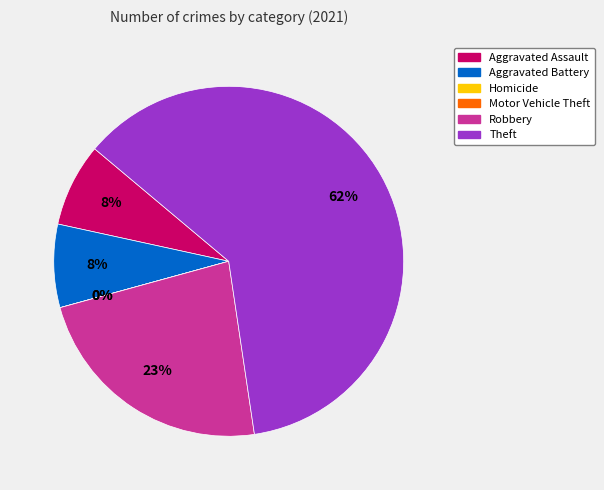

Rank the categories by value from highest to lowest.

Theft, Robbery, Aggravated Assault, Aggravated Battery, Homicide, Motor Vehicle Theft